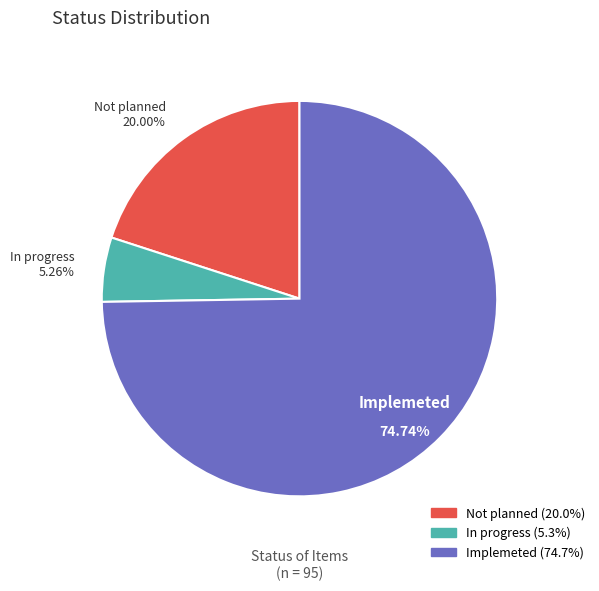

The Implemeted slice represents 75% of the pie. True or false?

True